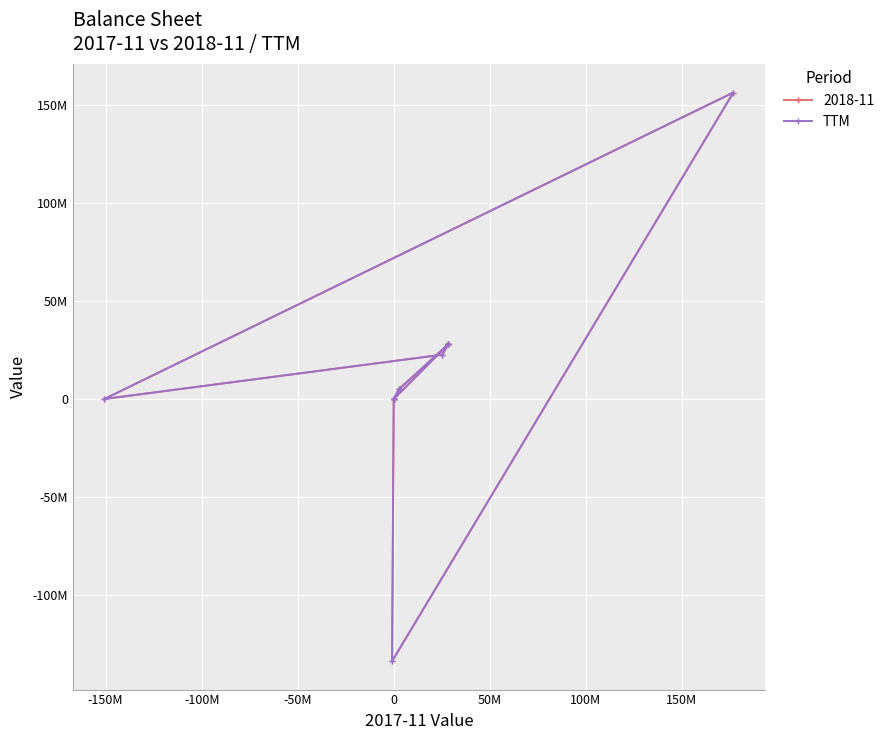

Reading left to right, transcribe all the data shown in this chart.

0	27922000	27922000	5165000	131000	5296000	2000	-133854000	156478000	0	22626000	27922000